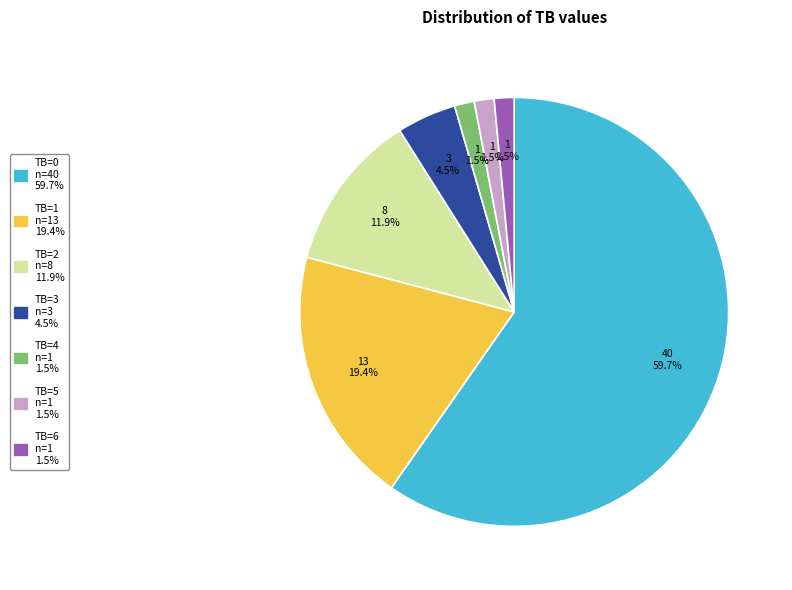

Is there any slice that represents more than half of the pie?

Yes